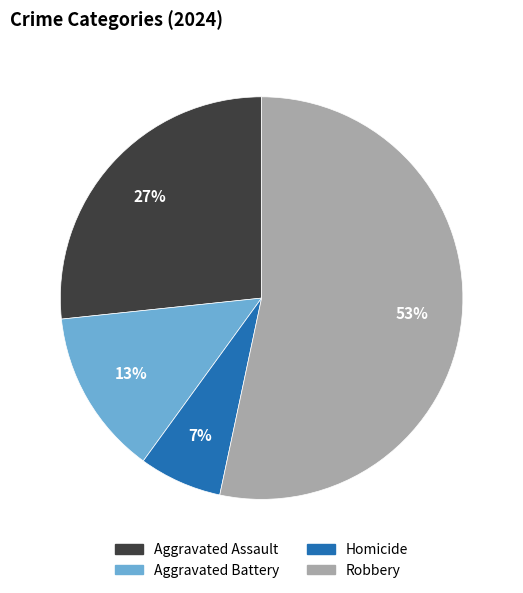

To the nearest percent, what is the combined percentage of Aggravated Battery and Homicide?

20%